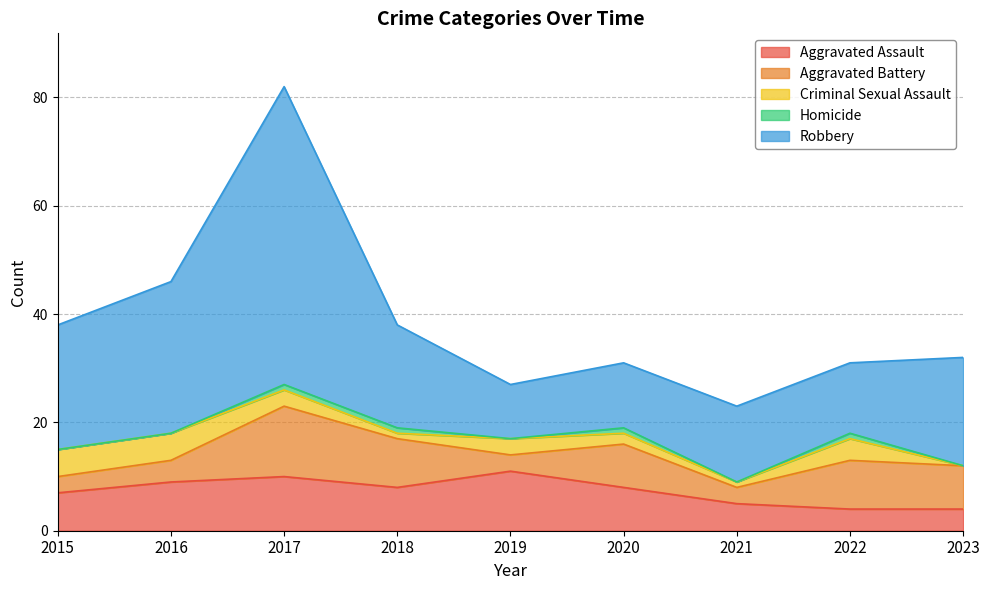

What are all the series names shown in the legend?

Aggravated Assault, Aggravated Battery, Criminal Sexual Assault, Homicide, Robbery